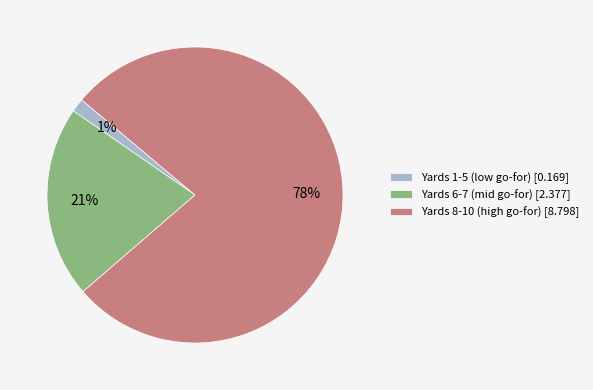

Count the number of slices in the pie.

3